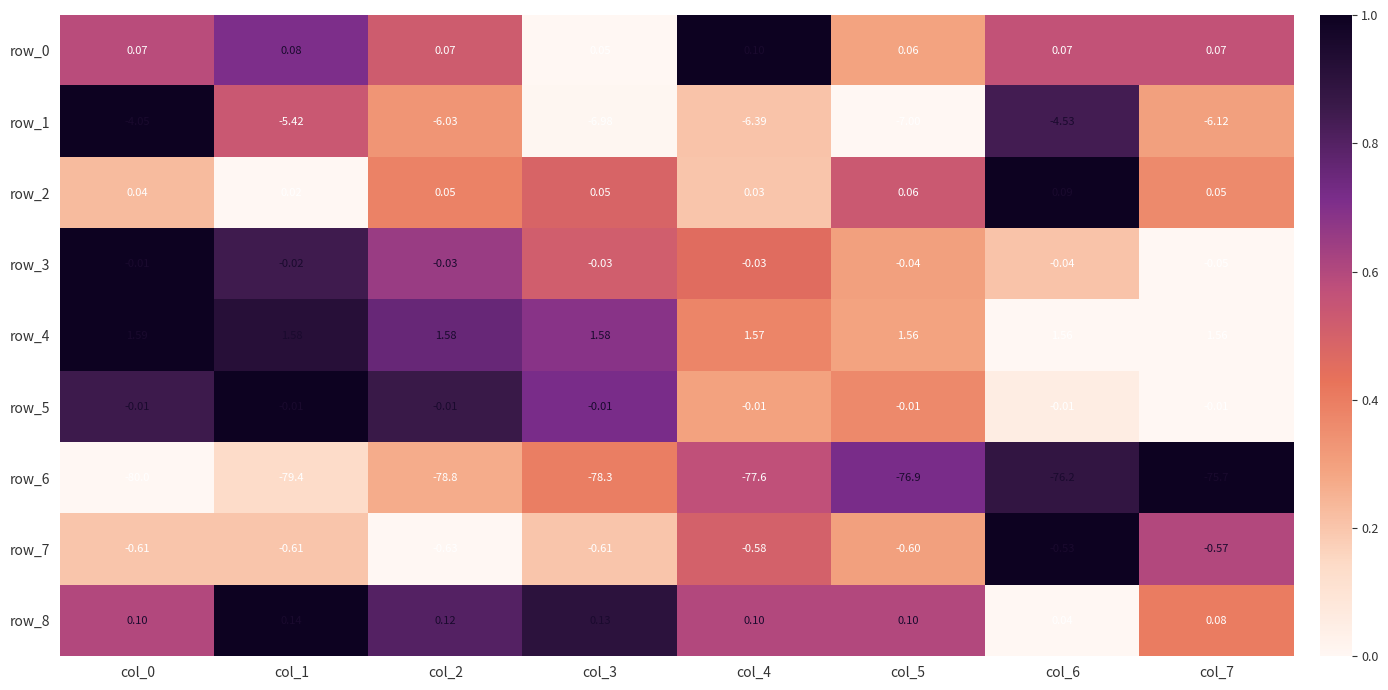

Which series has the widest spread of values?

row_6